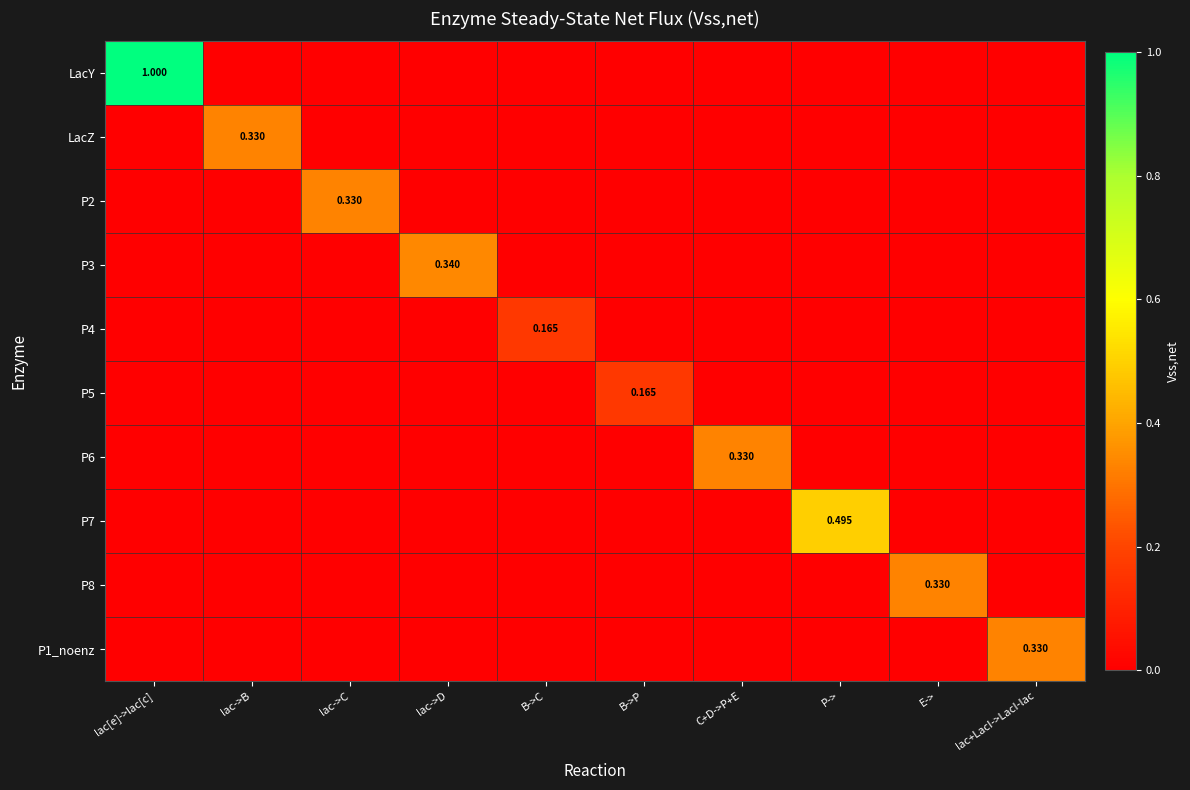

Is it true that P4 equals 0.2 at B->C?

True